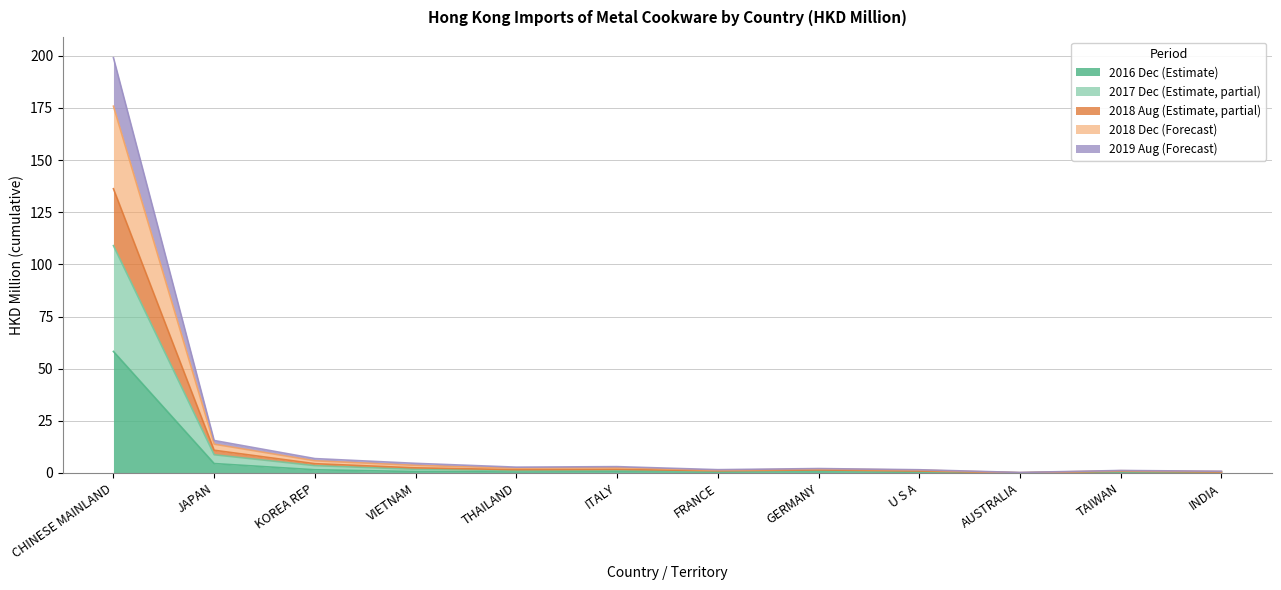

How many interior local peaks does the 201908 series have?

3